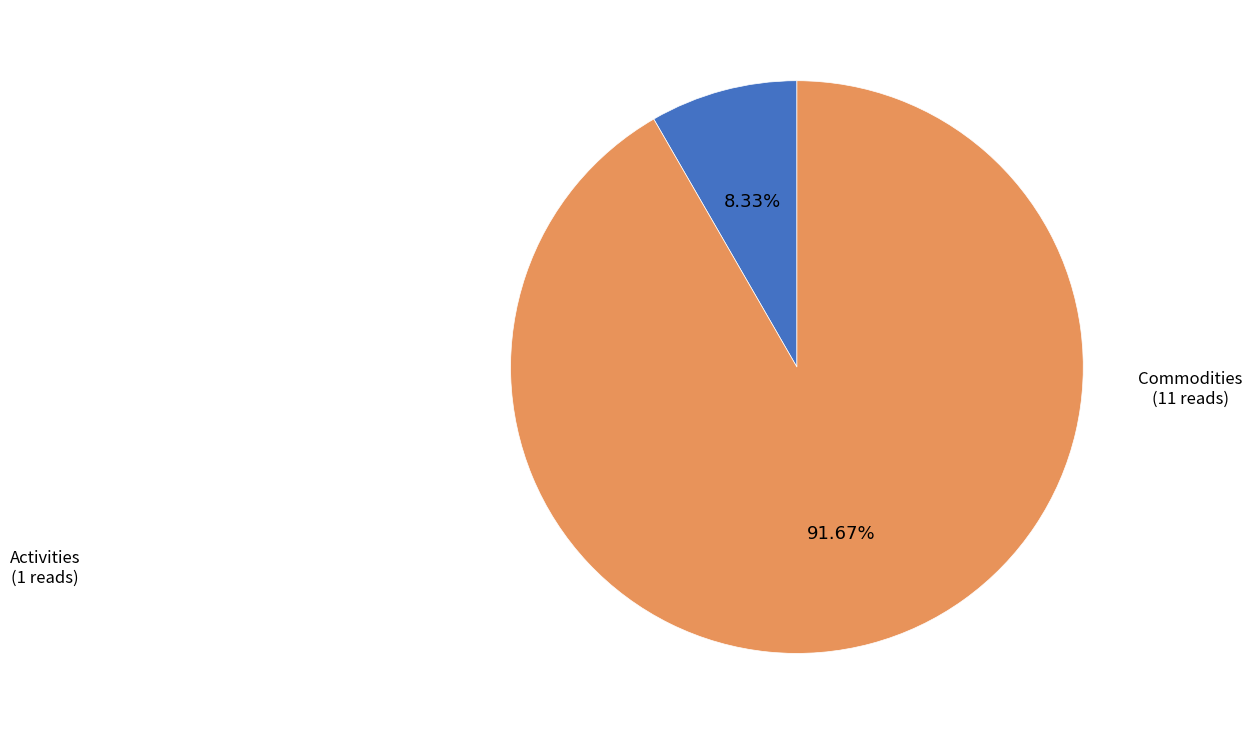

Does any single category account for the majority?

Yes